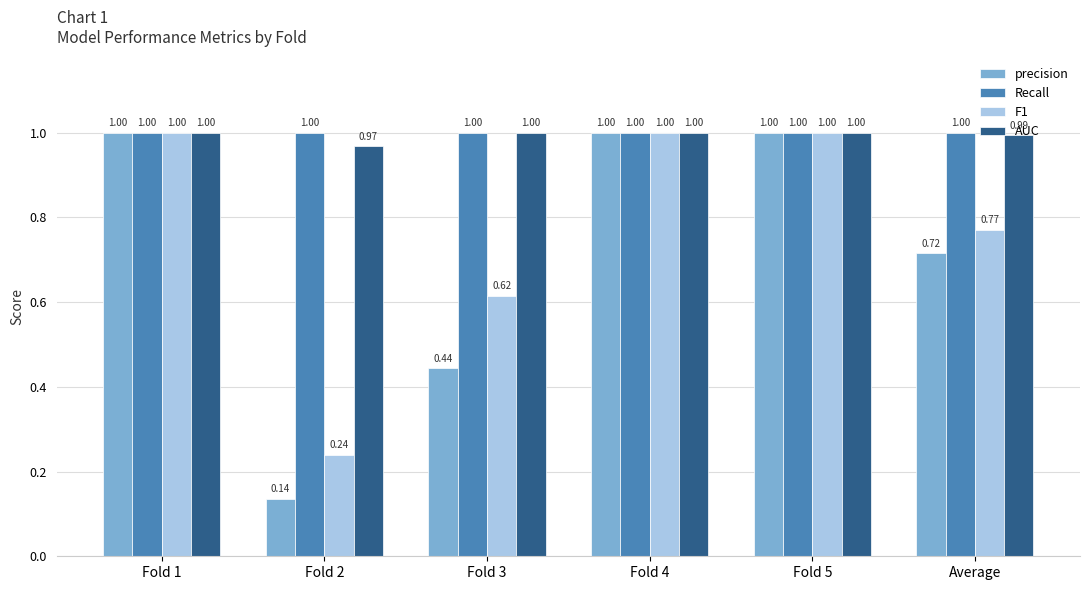

How many groups of bars are there?

6